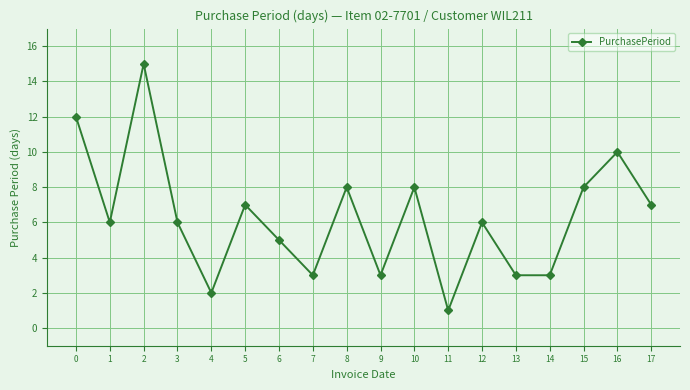

Read the value at 3, to the nearest 10.

10